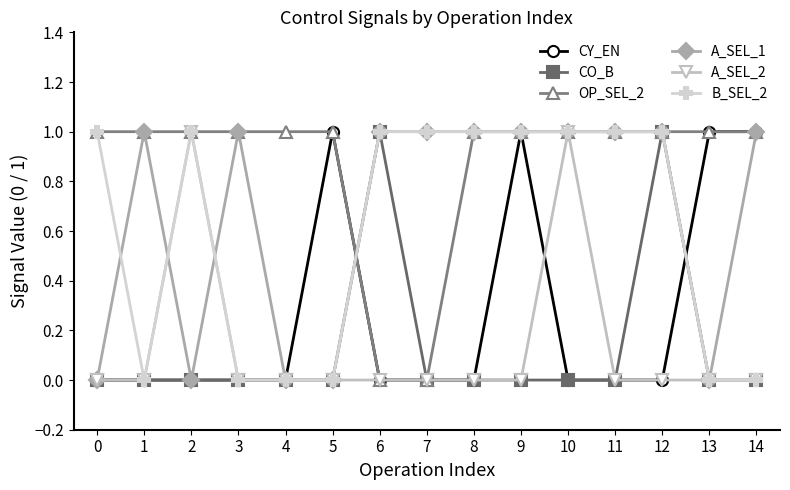

Reading left to right, extract all data points from this chart.

CY_EN: 0=0	1=0	2=0	3=0	4=0	5=1	6=0	7=0	8=0	9=1	10=0	11=0	12=0	13=1	14=1
CO_B: 0=0	1=0	2=0	3=0	4=0	5=0	6=1	7=0	8=0	9=0	10=0	11=0	12=1	13=0	14=0
OP_SEL_2: 0=1	1=1	2=1	3=1	4=1	5=1	6=0	7=0	8=1	9=1	10=1	11=1	12=1	13=1	14=1
A_SEL_1: 0=0	1=1	2=0	3=1	4=0	5=0	6=1	7=1	8=1	9=1	10=1	11=1	12=1	13=0	14=1
A_SEL_2: 0=0	1=0	2=1	3=0	4=0	5=0	6=0	7=0	8=0	9=0	10=1	11=0	12=0	13=0	14=0
B_SEL_2: 0=1	1=0	2=1	3=0	4=0	5=0	6=1	7=1	8=1	9=1	10=1	11=1	12=1	13=0	14=0